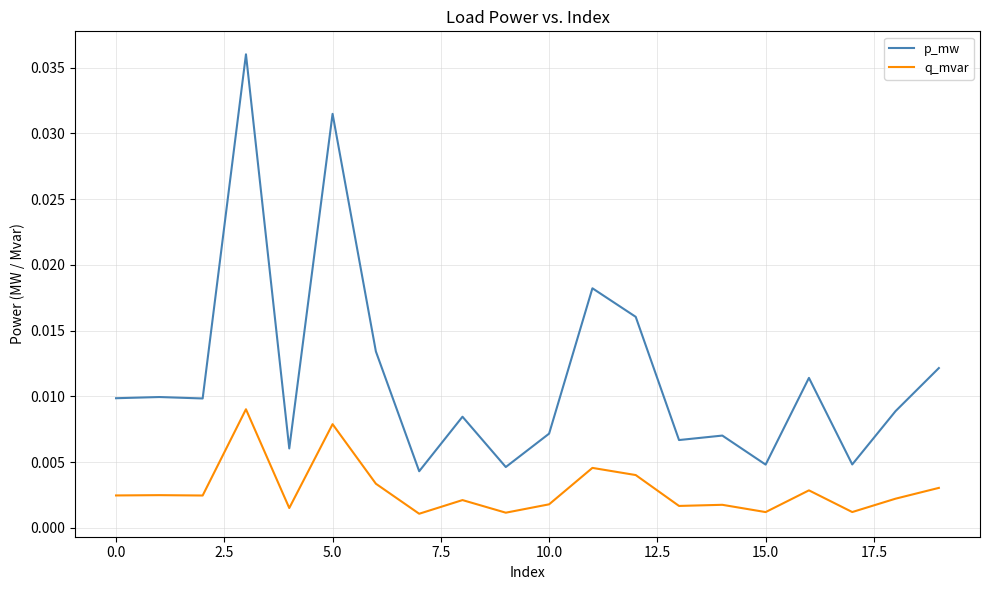

Which series has the largest total across all categories?

p_mw